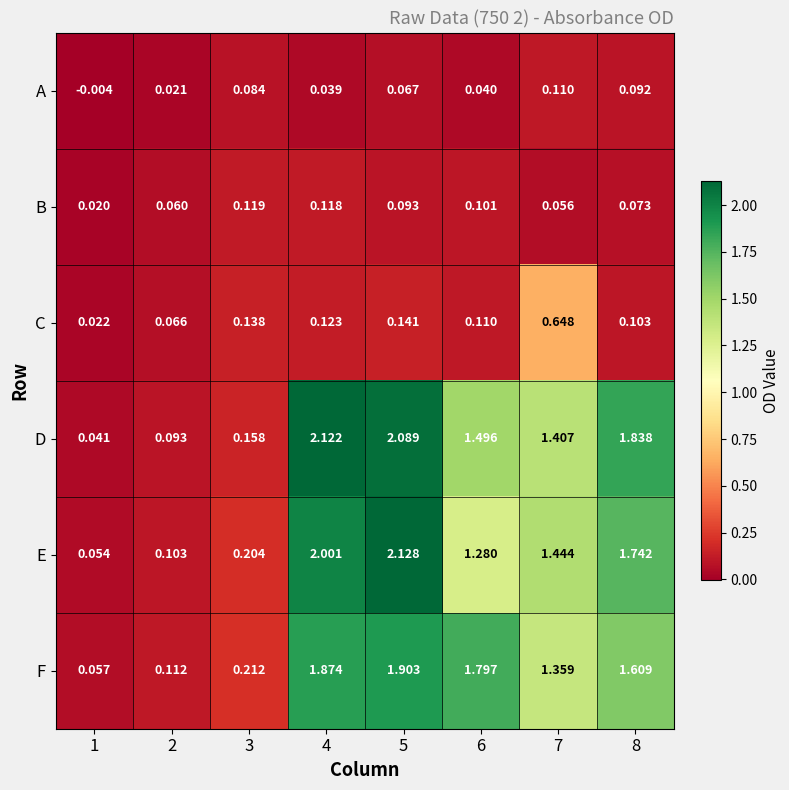

How many data points does each series have?

8